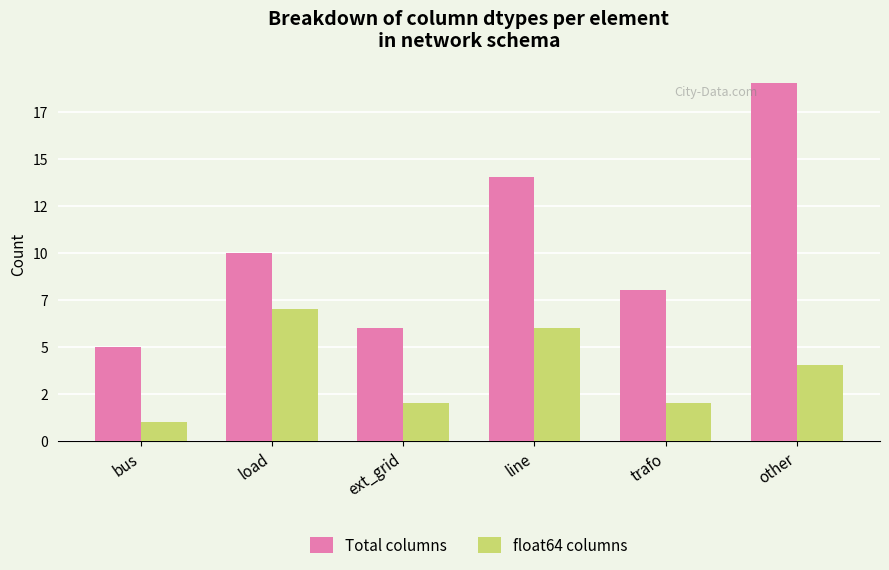

What is the label of the 2nd bar from the left?

load